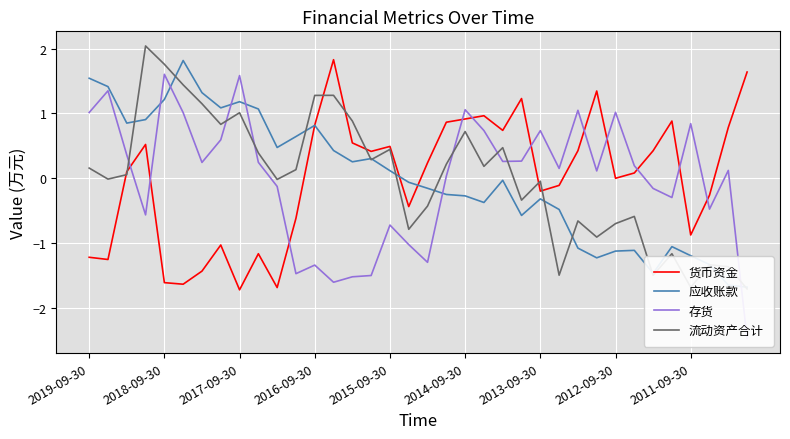

True or false: 货币资金 has a value of 0.9 at 13.

False